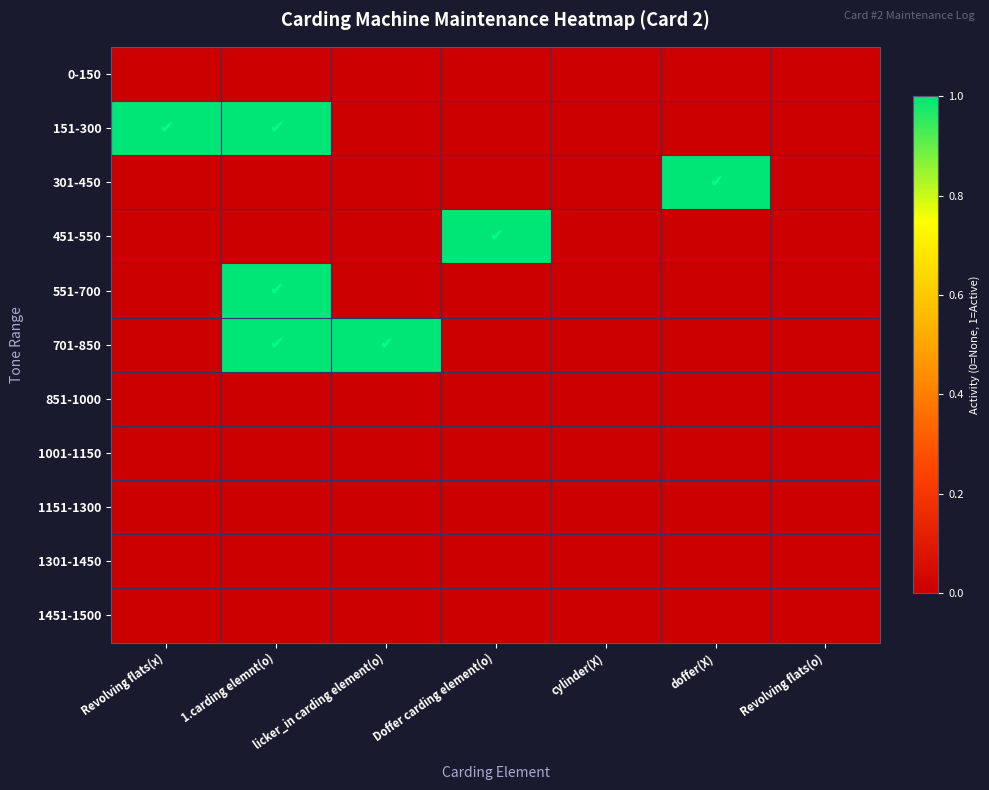

At how many categories does at least one series exceed 0?

5